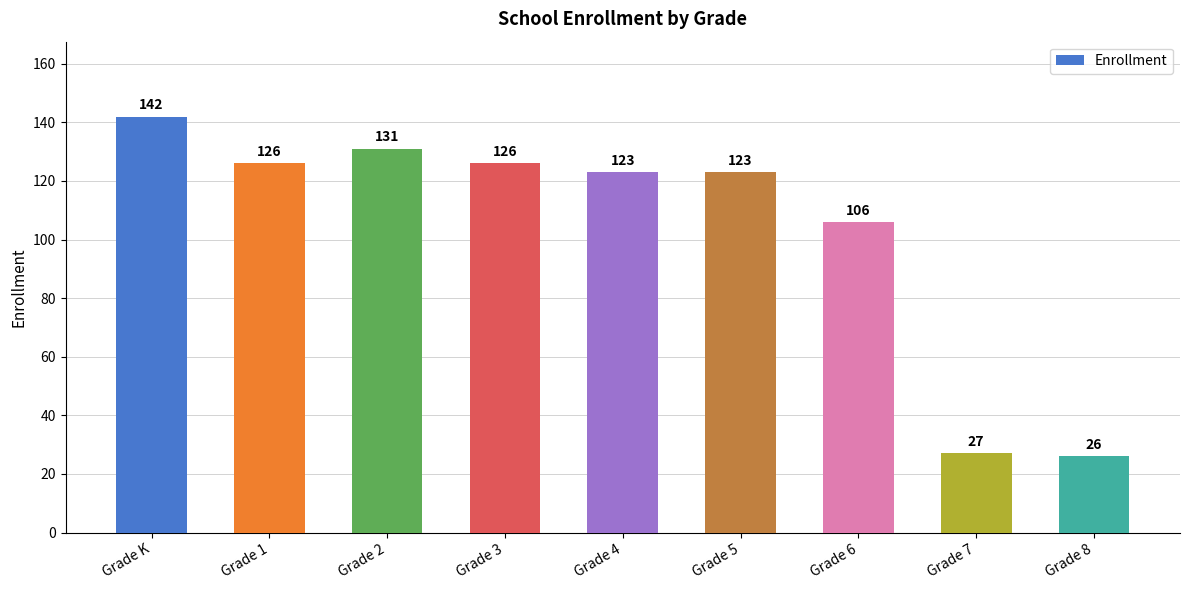

Which label corresponds to the smallest value in the chart?

Grade 8